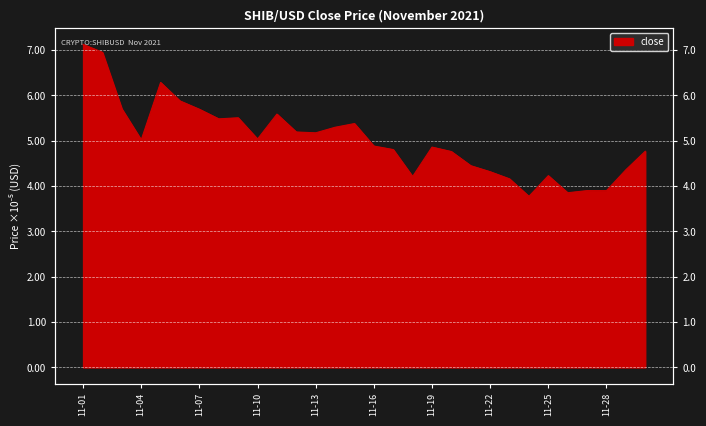

What is the difference between the values at 2021-11-05 and 2021-11-28?

2.4